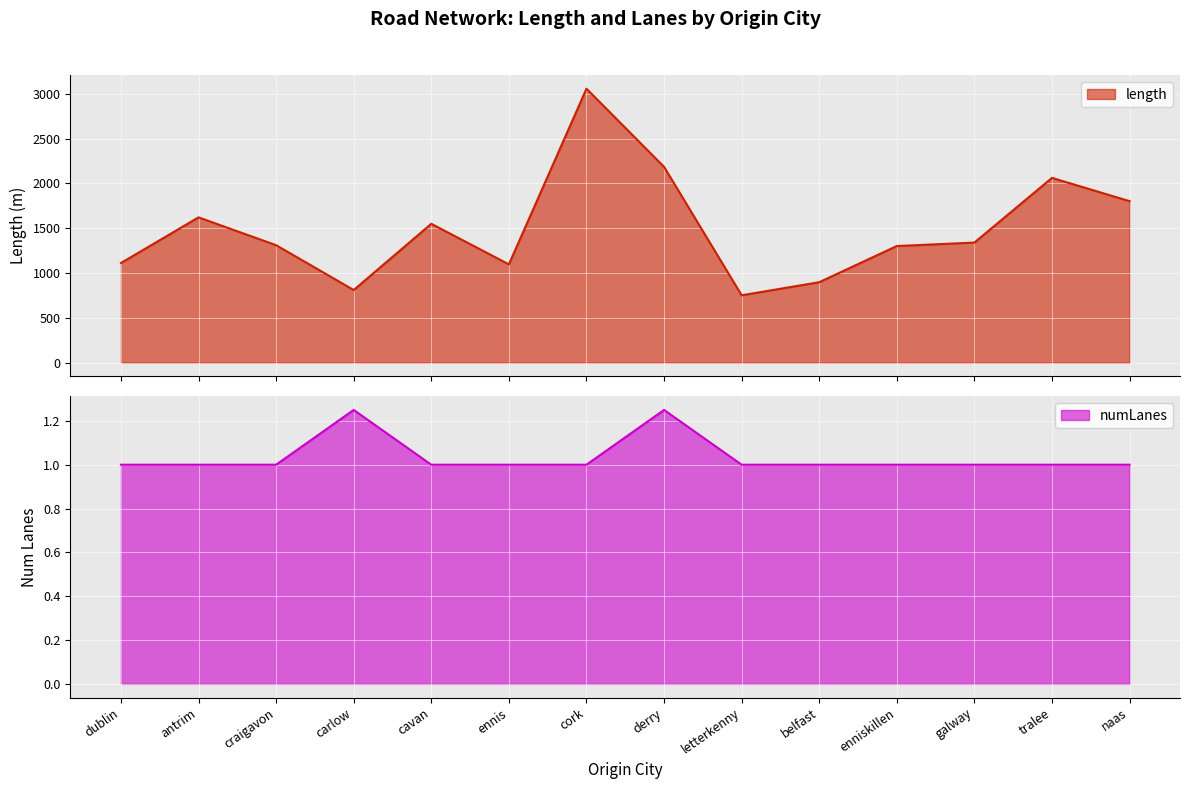

True or false: length and numLanes intersect in this chart.

False